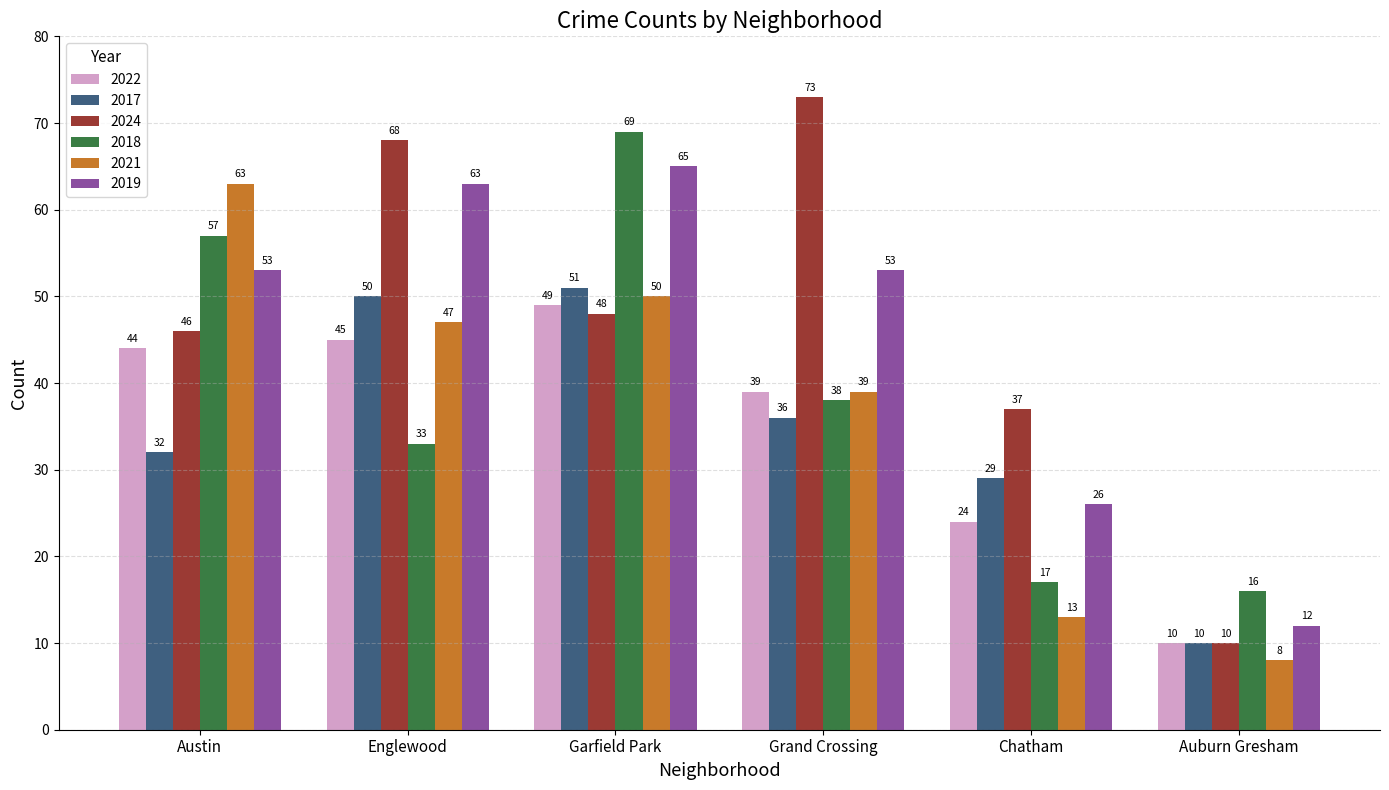

Reading left to right, transcribe all the data shown in this chart.

2022: Austin=44	Englewood=45	Garfield Park=49	Grand Crossing=39	Chatham=24	Auburn Gresham=10
2017: Austin=32	Englewood=50	Garfield Park=51	Grand Crossing=36	Chatham=29	Auburn Gresham=10
2024: Austin=46	Englewood=68	Garfield Park=48	Grand Crossing=73	Chatham=37	Auburn Gresham=10
2018: Austin=57	Englewood=33	Garfield Park=69	Grand Crossing=38	Chatham=17	Auburn Gresham=16
2021: Austin=63	Englewood=47	Garfield Park=50	Grand Crossing=39	Chatham=13	Auburn Gresham=8
2019: Austin=53	Englewood=63	Garfield Park=65	Grand Crossing=53	Chatham=26	Auburn Gresham=12